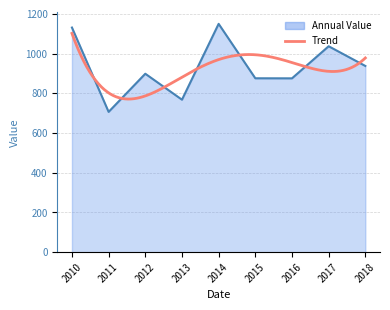

Is it true that the value at 2011 is 963.8?

False